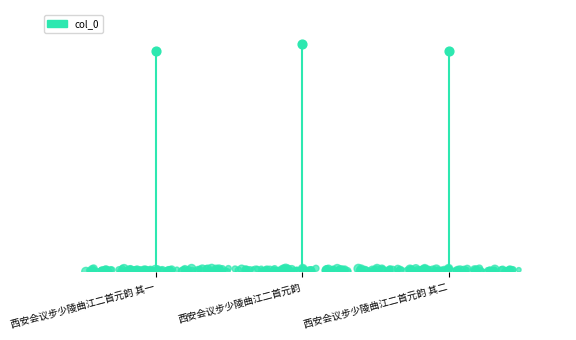

What is the change in value from 西安会议步少陵曲江二首元韵 to 西安会议步少陵曲江二首元韵 其二?

-14602